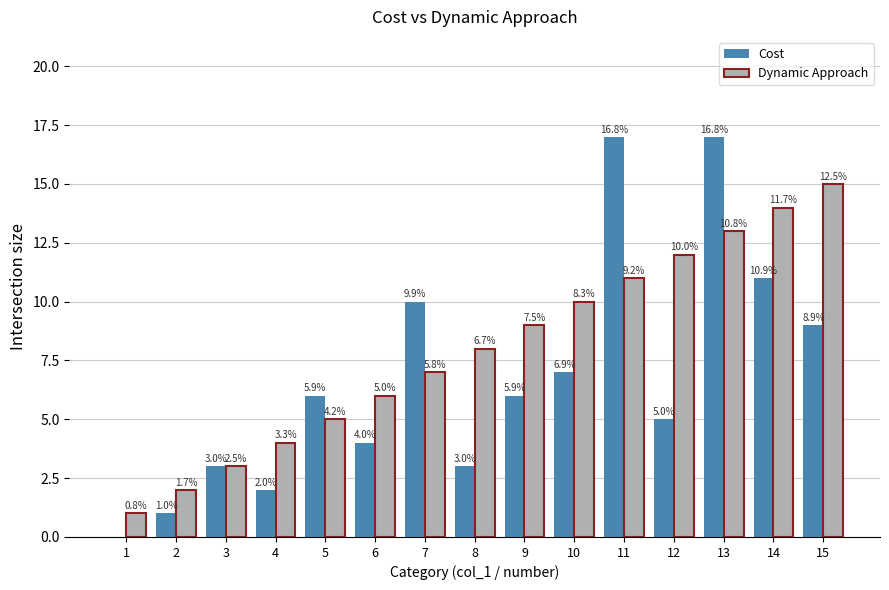

What are all the series names shown in the legend?

Cost, Dynamic Approach